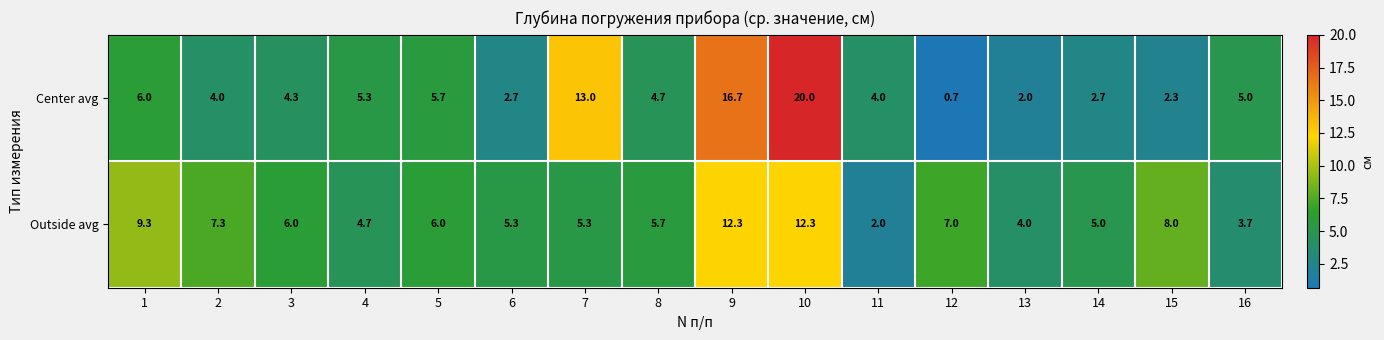

What is the highest value of the Outside avg series?

12.3